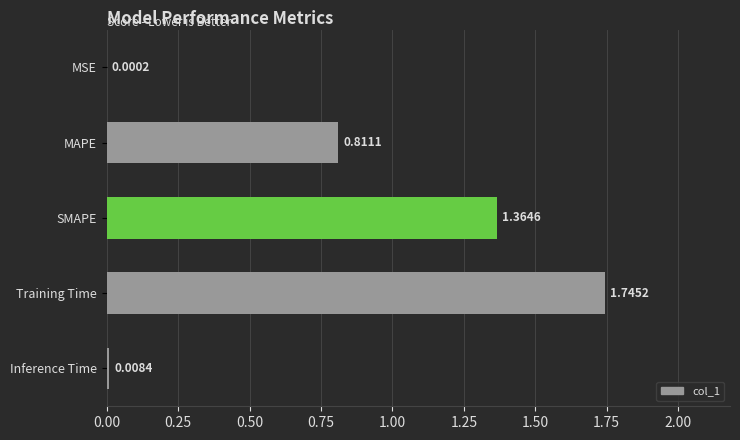

Between MSE and Training Time, which is larger?

Training Time